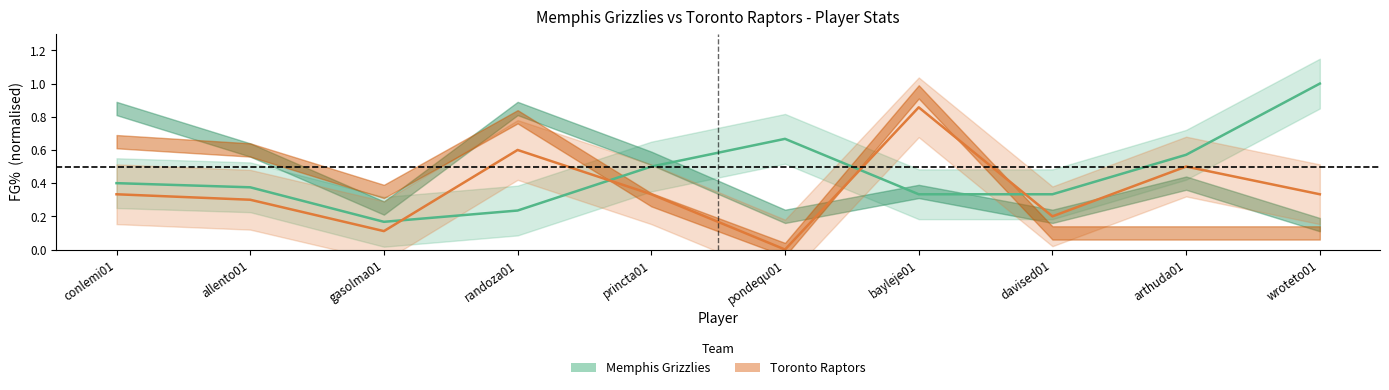

Is the value of Toronto FG% at bayleje01 greater than the value of Memphis FG% at bayleje01?

Yes